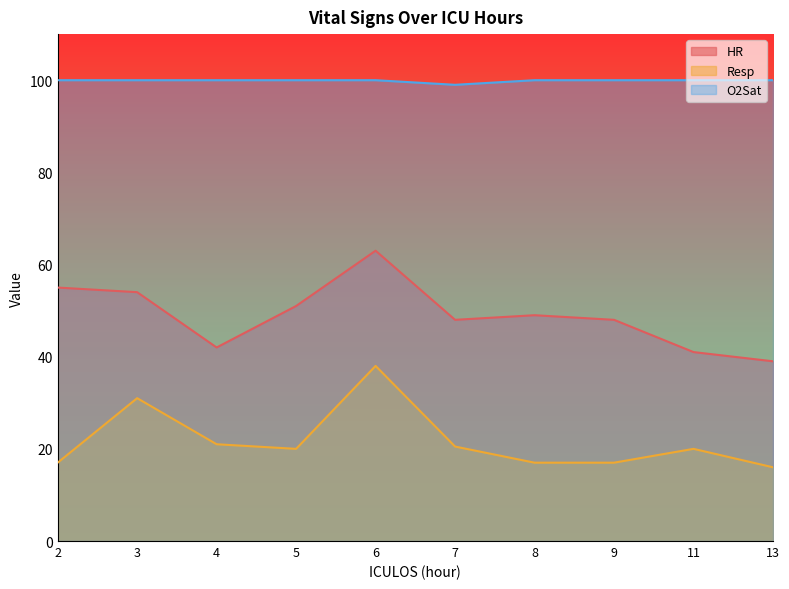

True or false: Resp and HR intersect in this chart.

False